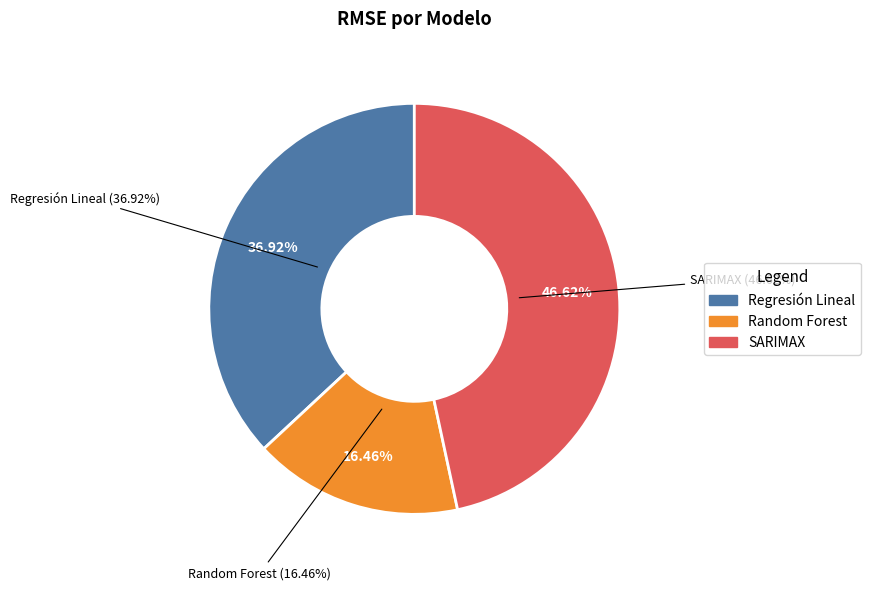

To the nearest percent, what portion does Regresión Lineal represent?

37%